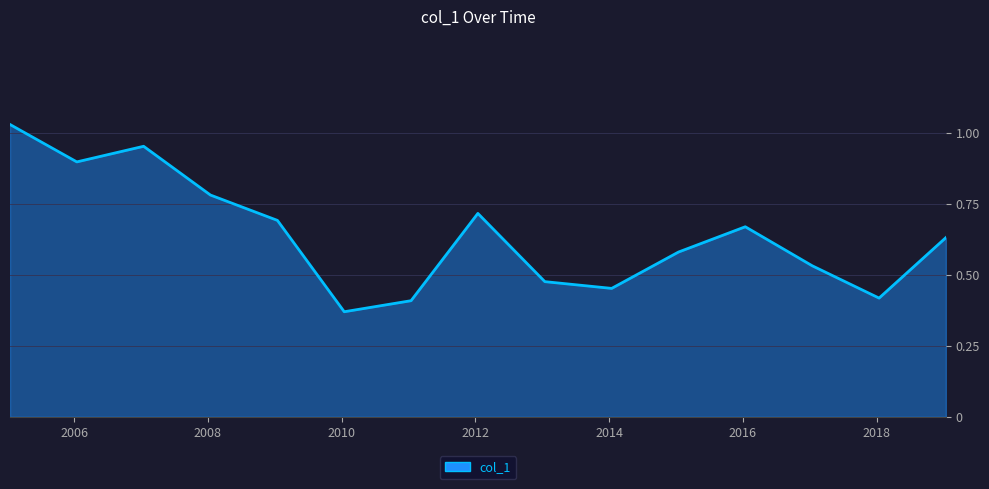

Does the chart have visible grid lines?

Yes